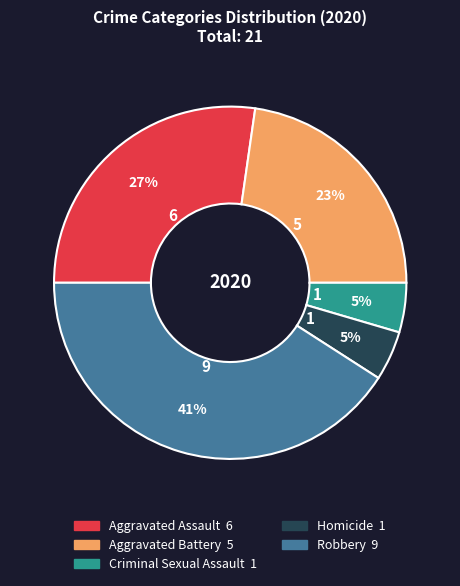

To the nearest percent, what is the difference between the Criminal Sexual Assault and Robbery slice percentages?

36%